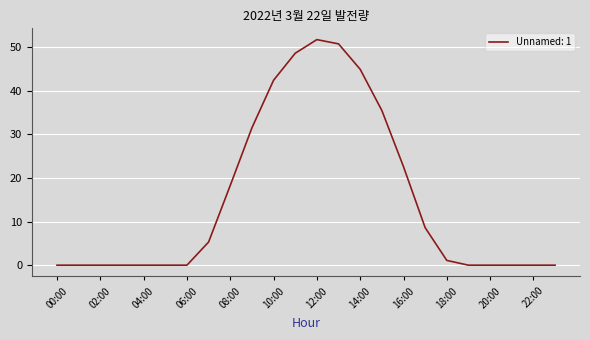

Count the number of categories in the chart.

24